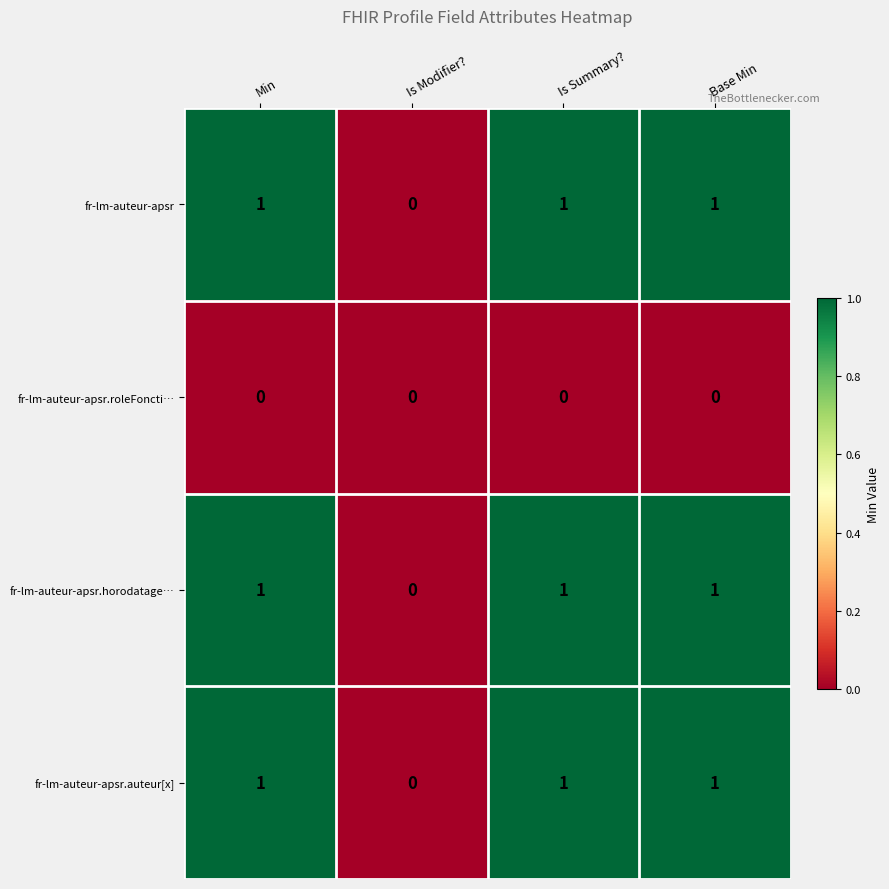

How many categories are shown in the chart?

4